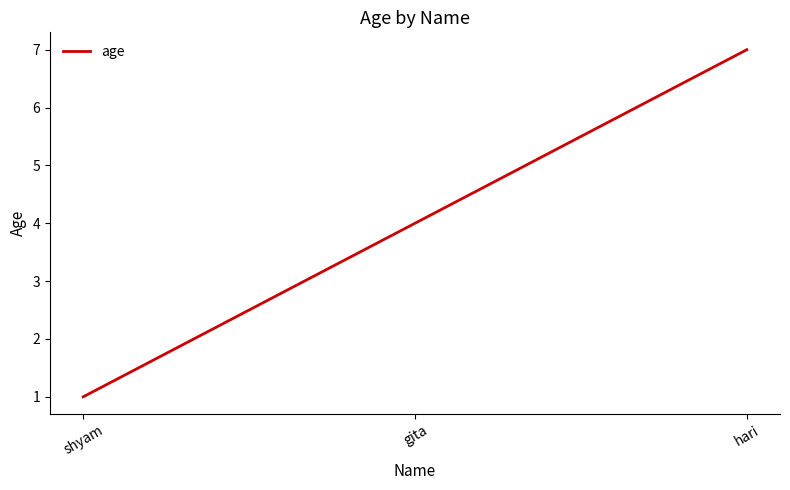

Which category has the highest value across all series?

hari